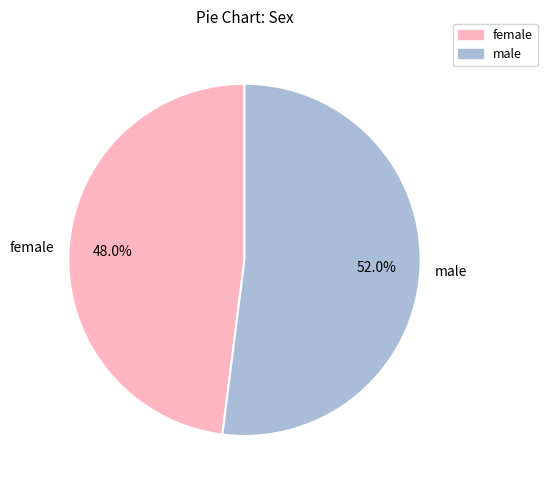

Which slice represents more than half of the pie?

male